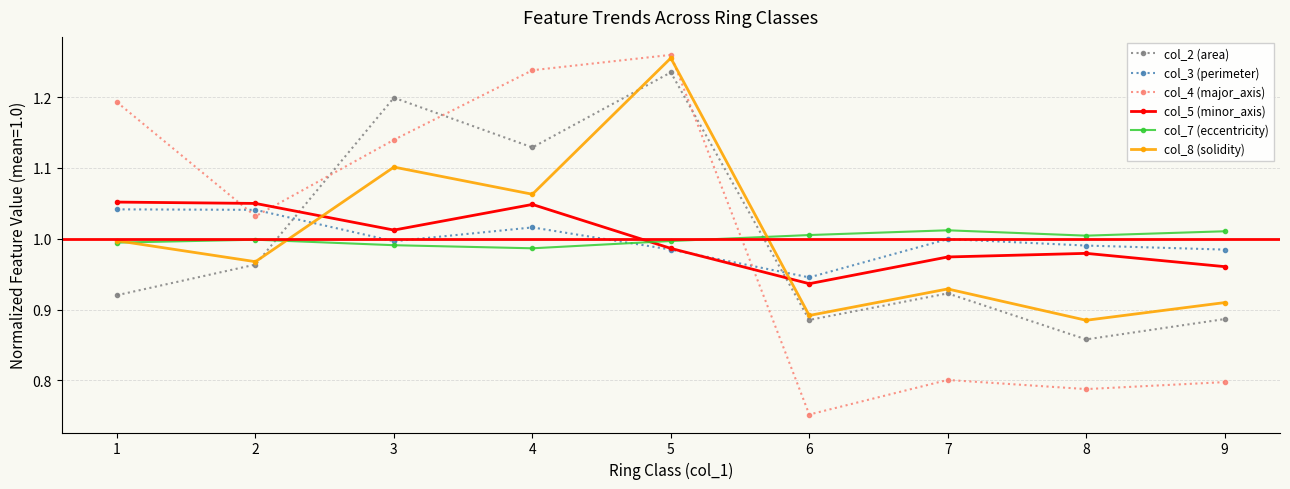

Which category has the highest value in the col_2 (area) series?

5